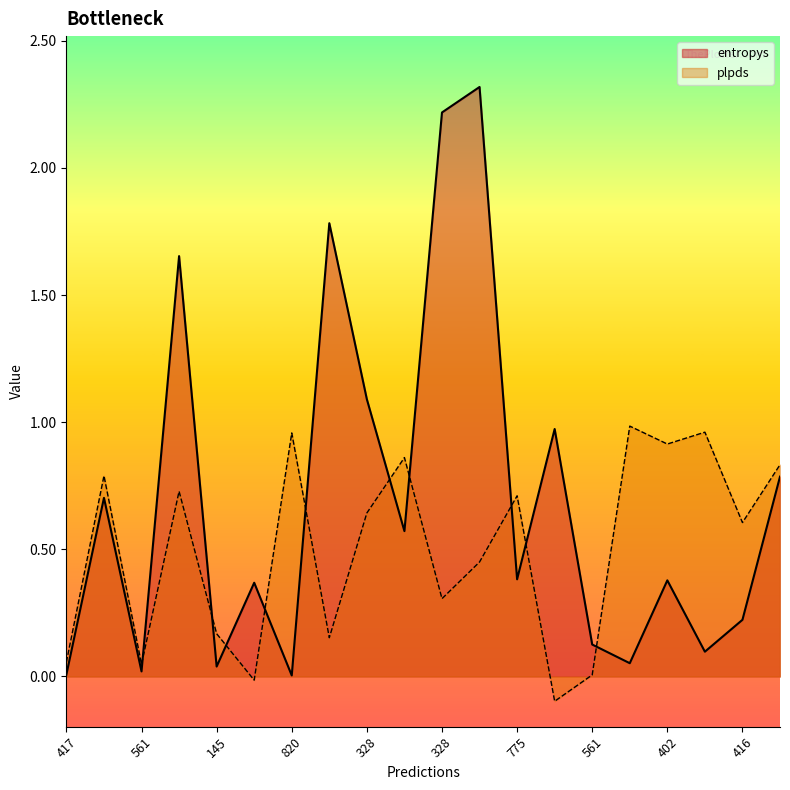

At which category is the sum across all series the highest?

696